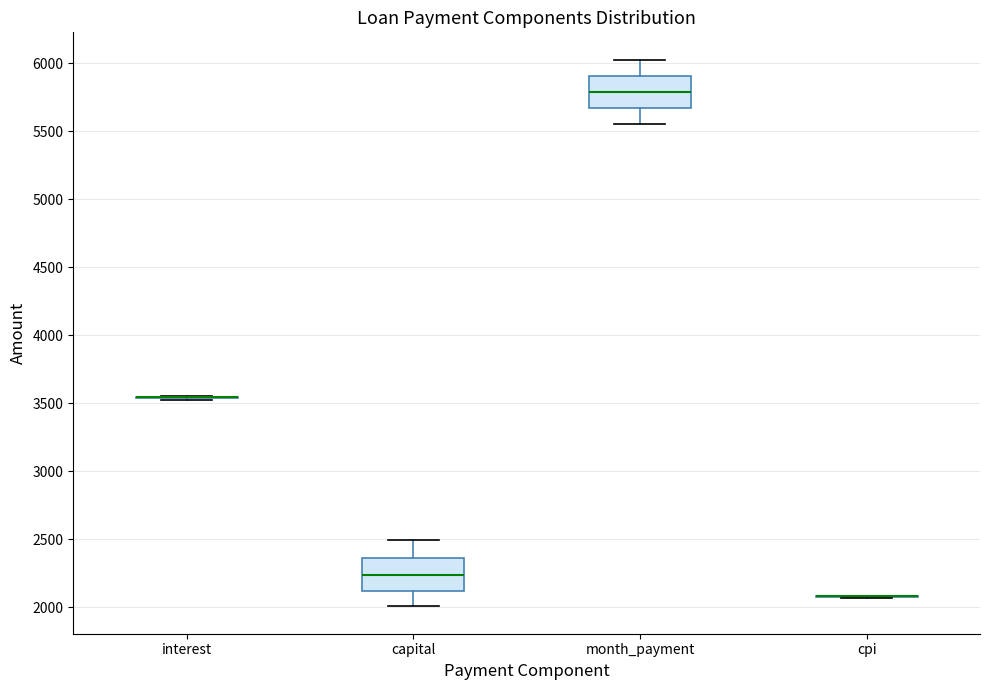

Reading left to right, read every box against the y-axis: the position of its median line, the range the box covers, and the ends of its whiskers. The values are not printed on the chart, so give them approximately, as read against the axis.

interest: box collapsed to a line at 3550, whiskers 3550 to 3550
capital: median 2250, box 2100 to 2350, whiskers 2000 to 2500
month_payment: median 5800, box 5650 to 5900, whiskers 5550 to 6050
cpi: box collapsed to a line at 2100, whiskers 2050 to 2100